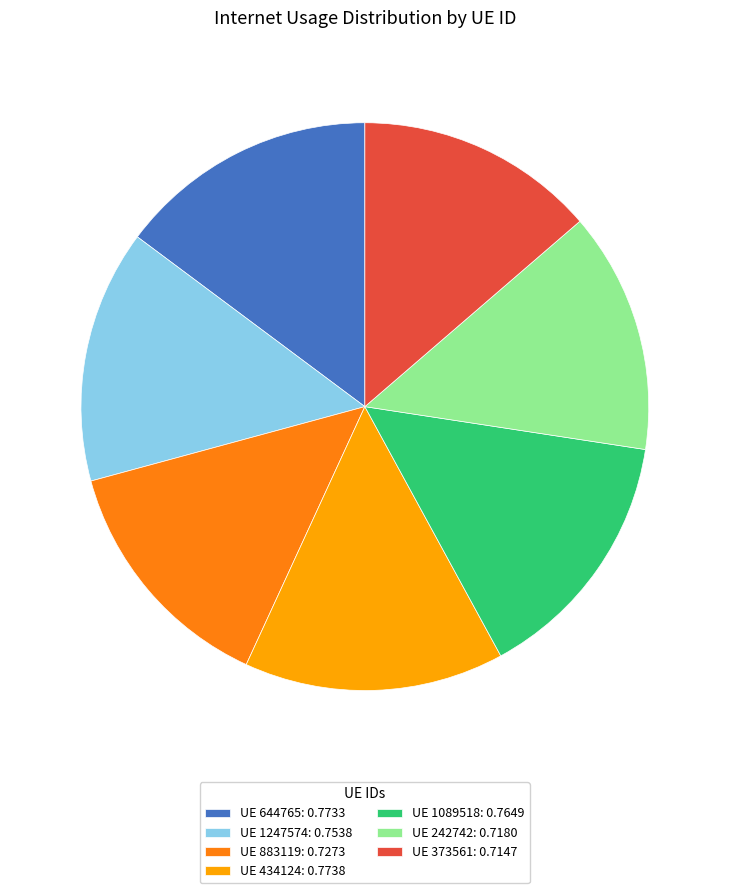

Is it true that UE 434124: 0.7738 is 1% of the pie?

False